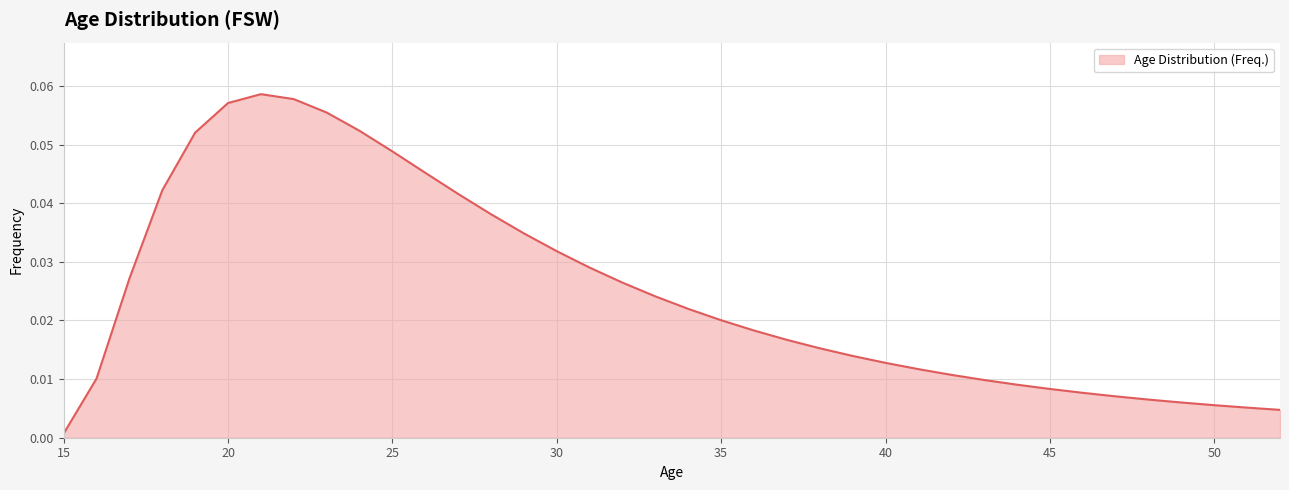

How many lines are shown in the chart?

1